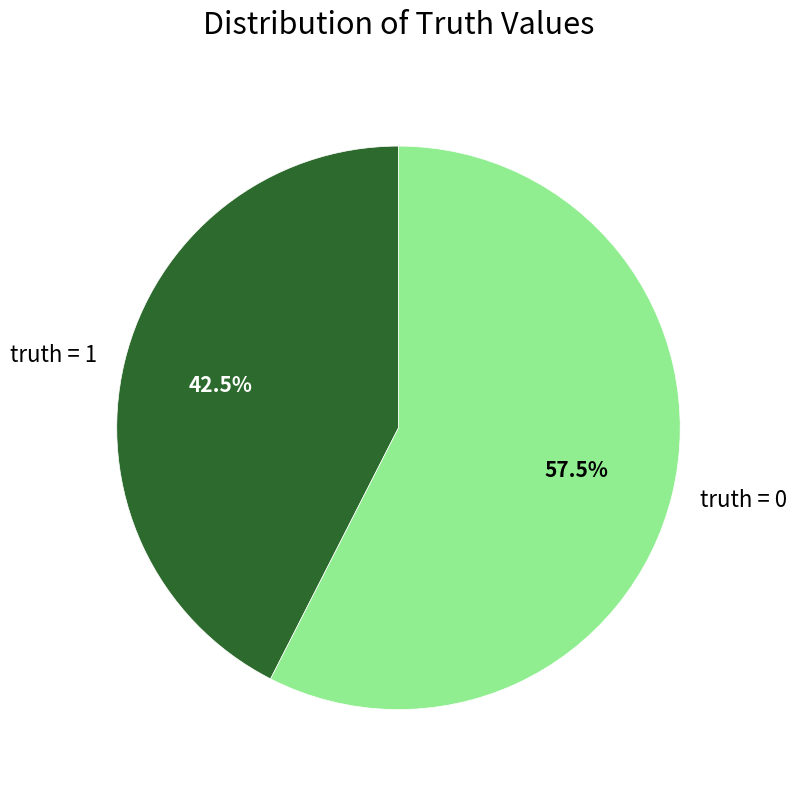

Is there a majority slice in this chart?

Yes